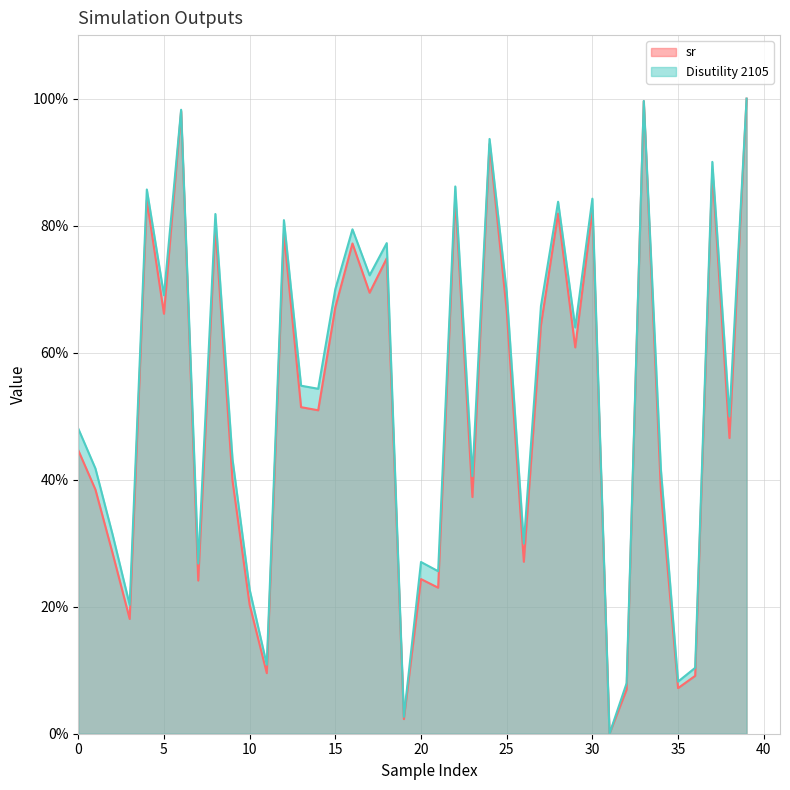

What are all the series names shown in the legend?

sr, Disutility 2105